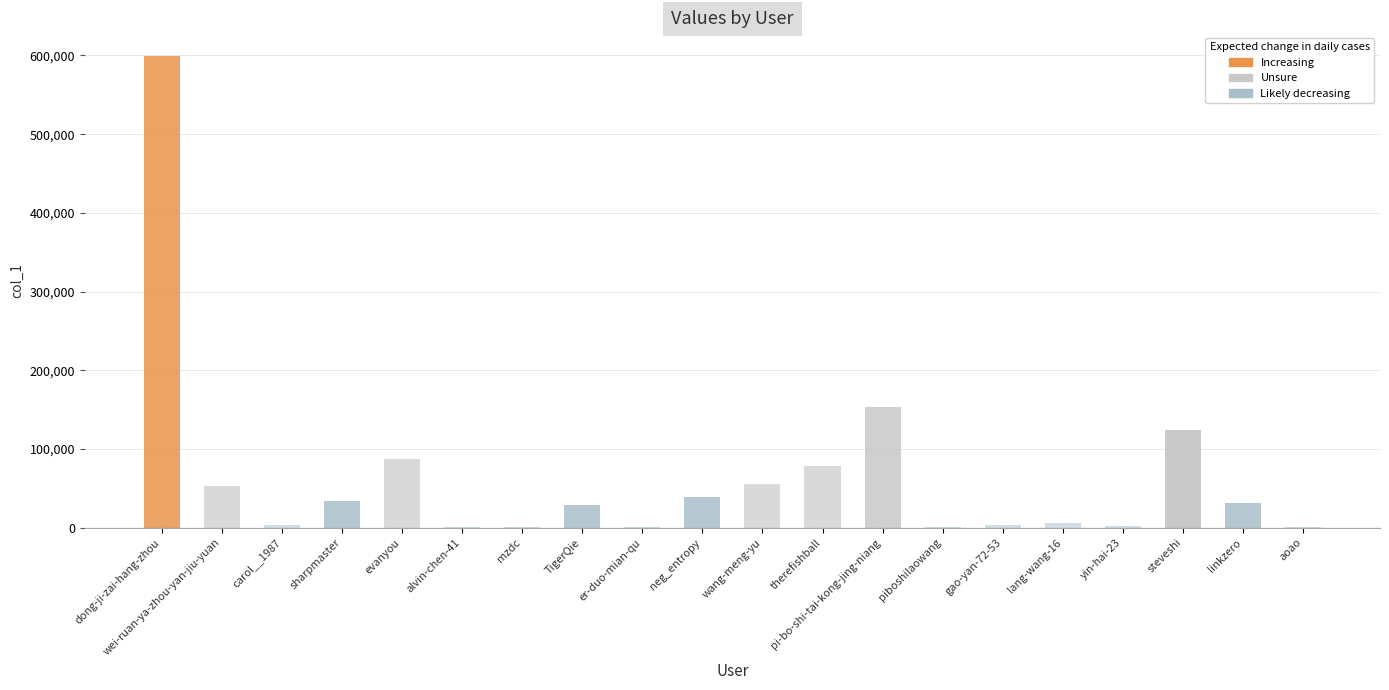

What is the maximum value shown in the chart?

599422